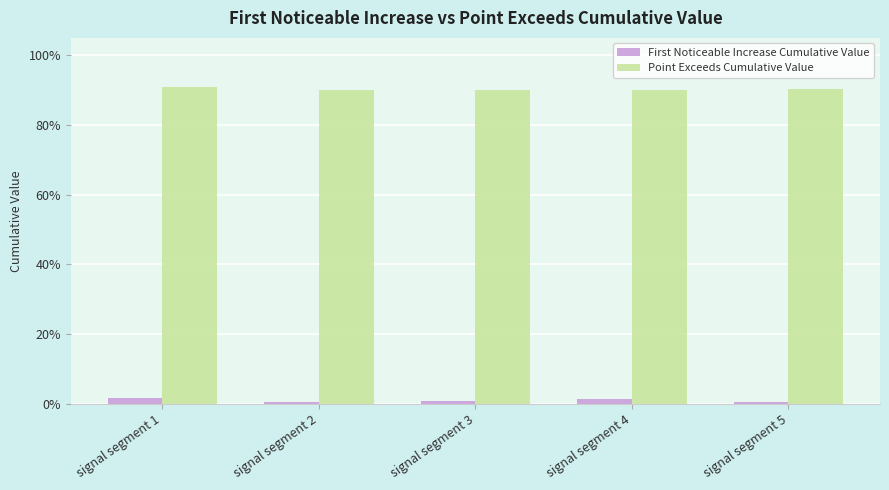

Are the bars grouped side by side (vs. stacked)?

Yes